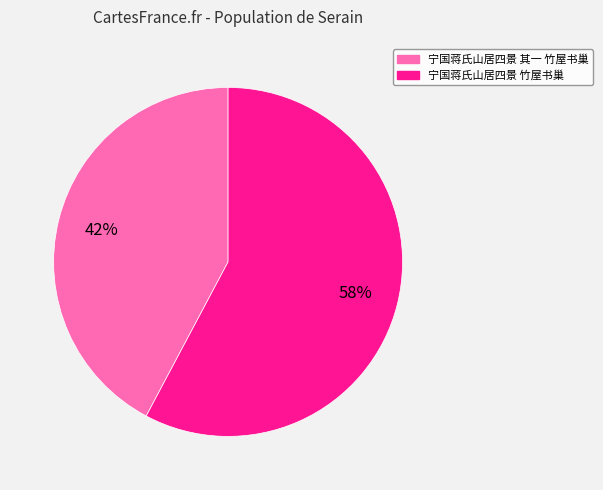

How many slices are in this pie chart?

2